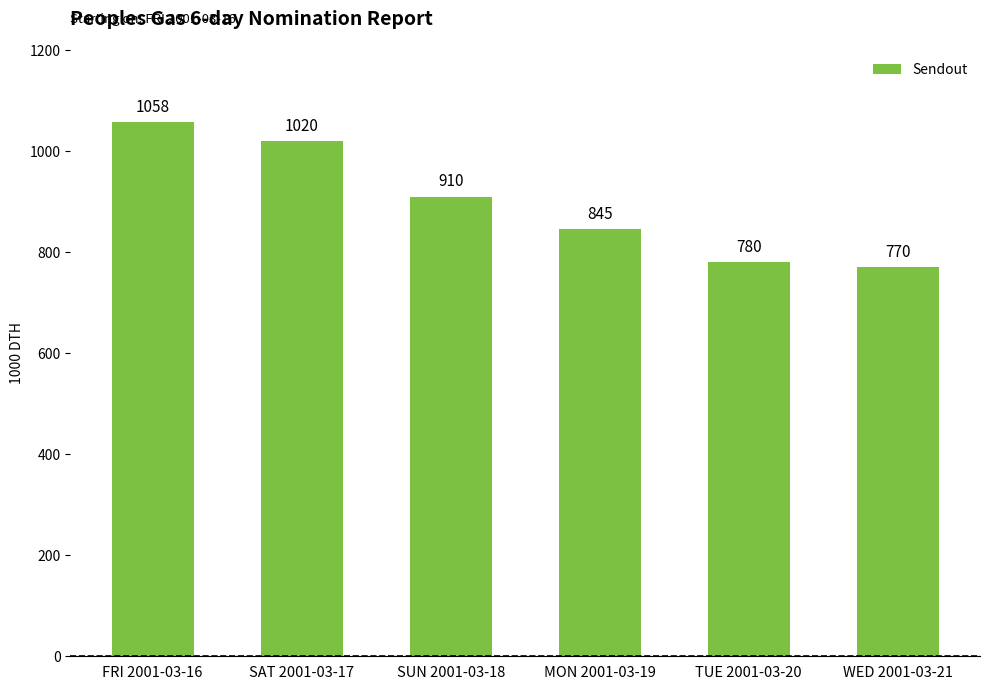

The chart shows a value of 780 at TUE 2001-03-20. True or false?

True